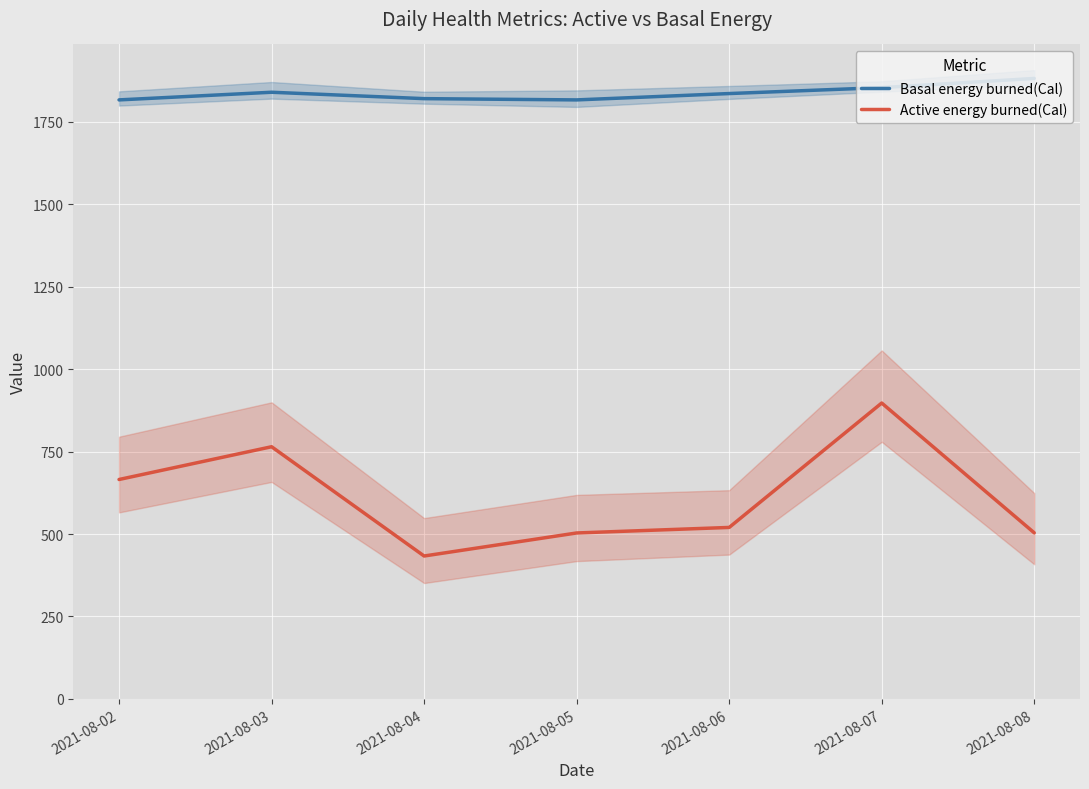

What is the difference between the Active energy burned(Cal) values at 2021-08-04 and 2021-08-06?

86.7